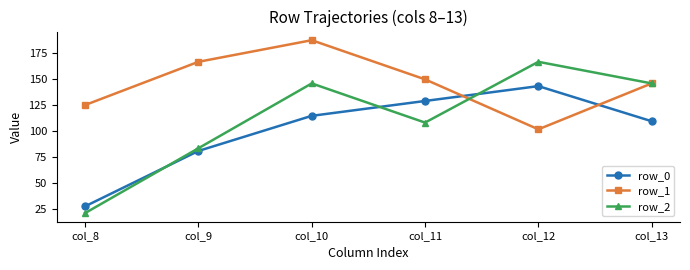

At which category is the sum across all series the highest?

col_10